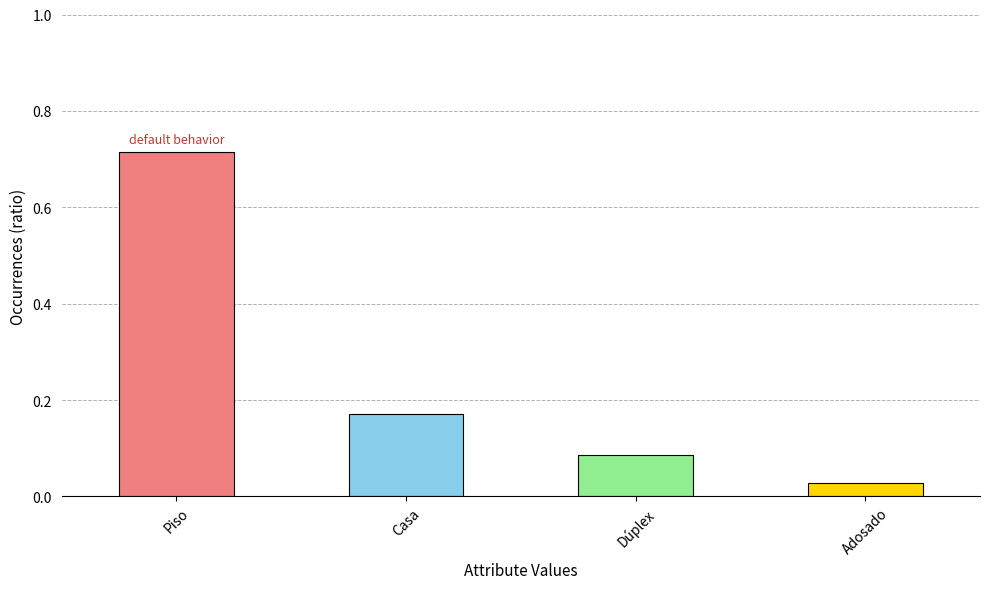

The chart shows a value of 0.1 at Casa. True or false?

False